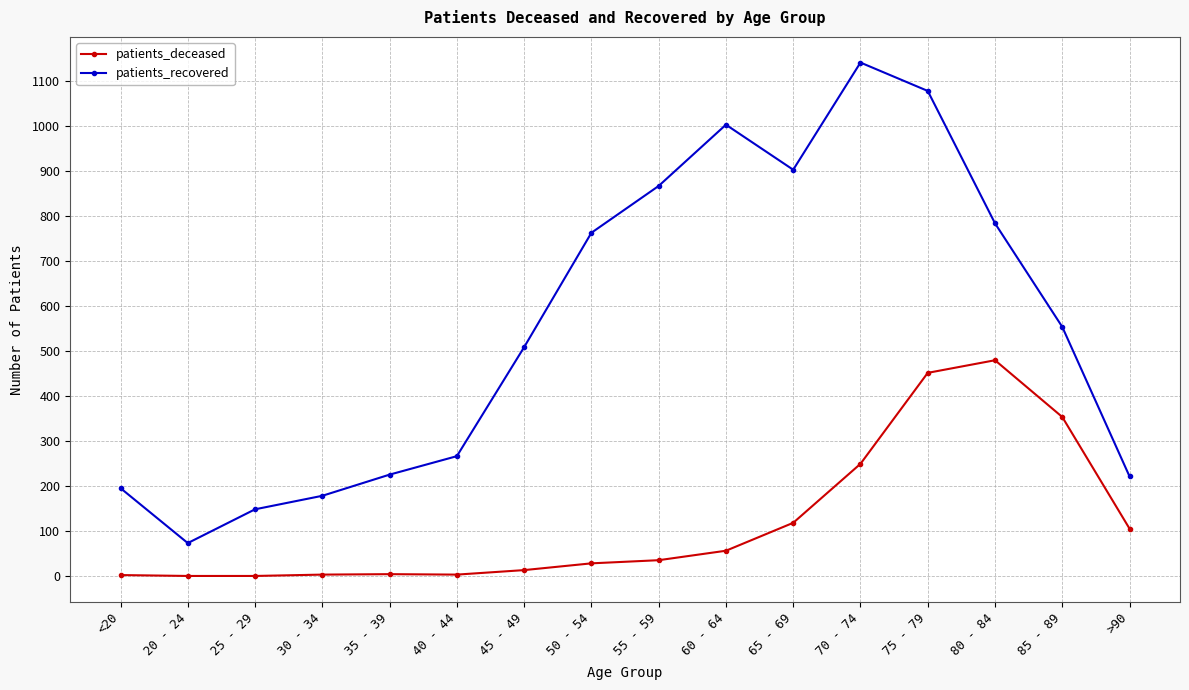

Which series has the largest total across all categories?

patients_recovered